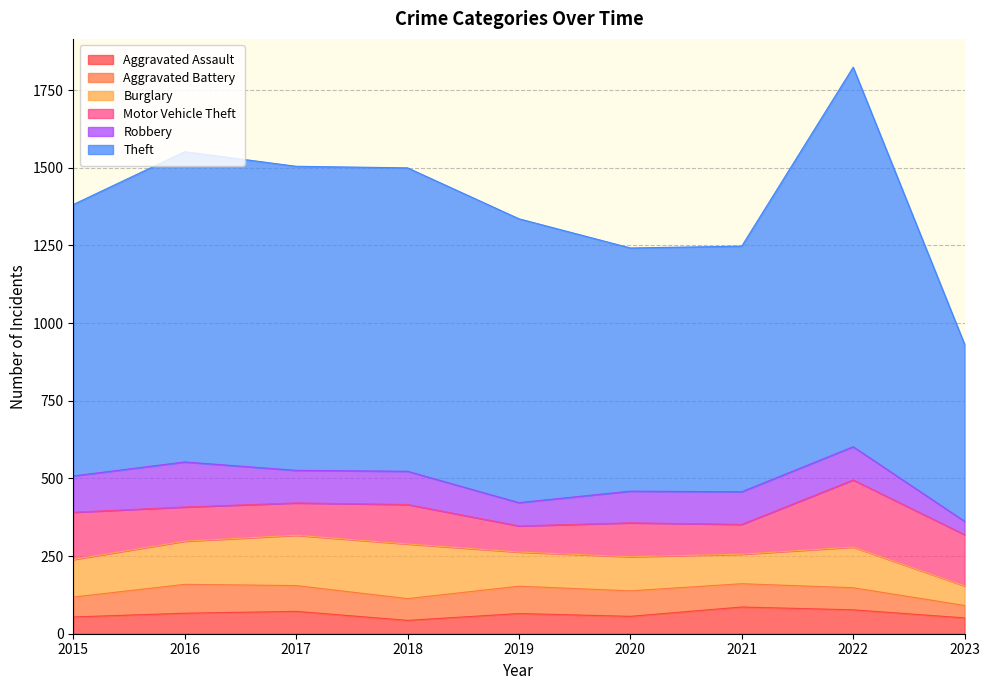

What are all the series names shown in the legend?

Aggravated Assault, Aggravated Battery, Burglary, Motor Vehicle Theft, Robbery, Theft